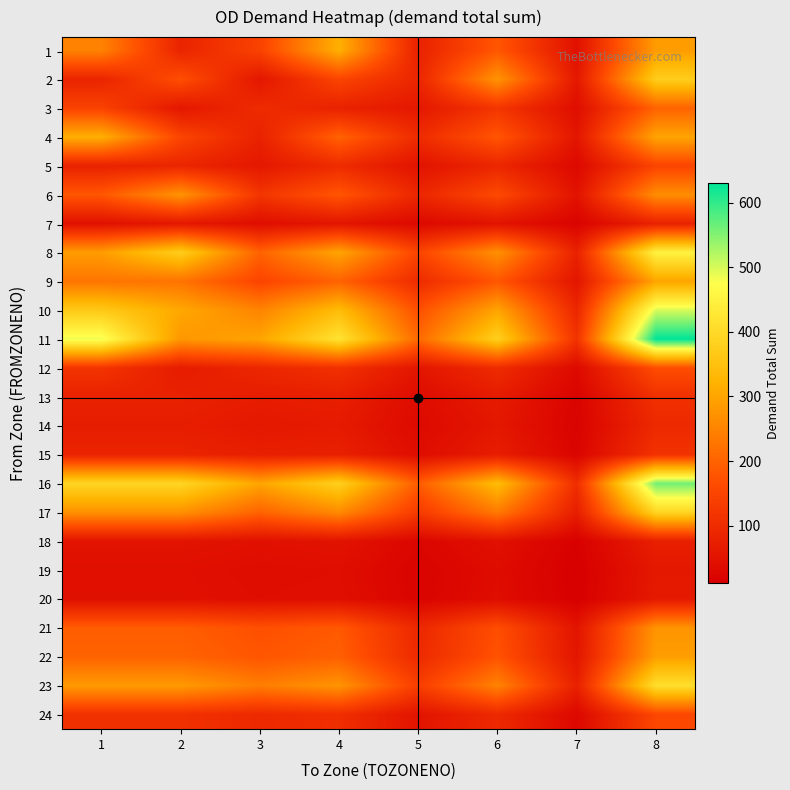

Reading left to right, what are all the values shown in this chart?

1: 1=248.0	2=84.8	3=145.1	4=317.0	5=80.0	6=181.3	7=45.9	8=287.6
2: 1=84.8	2=168.0	3=57.4	4=150.8	5=88.3	6=275.0	7=59.5	8=374.7
3: 1=145.1	2=57.4	3=100.0	4=80.0	5=60.0	6=120.0	7=40.0	8=200.0
4: 1=317.0	2=150.8	3=80.0	4=200.0	5=100.0	6=180.0	7=55.0	8=300.0
5: 1=80.0	2=88.3	3=60.0	4=100.0	5=50.0	6=90.0	7=30.0	8=150.0
6: 1=181.3	2=275.0	3=120.0	4=180.0	5=90.0	6=160.0	7=50.0	8=265.0
7: 1=45.9	2=59.5	3=40.0	4=55.0	5=30.0	6=50.0	7=20.0	8=80.0
8: 1=287.6	2=374.7	3=200.0	4=300.0	5=150.0	6=270.0	7=80.0	8=450.0
9: 1=227.4	2=224.8	3=150.0	4=200.0	5=100.0	6=180.0	7=55.0	8=300.0
10: 1=366.5	2=305.2	3=250.0	4=340.0	5=170.0	6=300.0	7=90.0	8=500.0
11: 1=485.5	2=279.2	3=300.0	4=420.0	5=210.0	6=380.0	7=115.0	8=630.0
12: 1=117.6	2=68.2	3=90.0	4=110.0	5=55.0	6=100.0	7=32.0	8=165.0
13: 1=80.3	2=80.3	3=70.0	4=75.0	5=37.0	6=67.0	7=21.0	8=110.0
14: 1=71.4	2=71.4	3=60.0	4=65.0	5=32.0	6=58.0	7=18.0	8=95.0
15: 1=83.8	2=83.8	3=75.0	4=78.0	5=39.0	6=70.0	7=22.0	8=115.0
16: 1=391.3	2=391.3	3=300.0	4=380.0	5=190.0	6=340.0	7=105.0	8=560.0
17: 1=270.1	2=270.1	3=200.0	4=260.0	5=130.0	6=235.0	7=72.0	8=390.0
18: 1=51.9	2=51.9	3=45.0	4=50.0	5=25.0	6=45.0	7=14.0	8=75.0
19: 1=42.9	2=42.9	3=38.0	4=40.0	5=20.0	6=36.0	7=11.0	8=60.0
20: 1=43.9	2=43.9	3=40.0	4=42.0	5=21.0	6=38.0	7=12.0	8=63.0
21: 1=191.3	2=191.3	3=170.0	4=185.0	5=92.0	6=167.0	7=52.0	8=275.0
22: 1=199.9	2=199.9	3=180.0	4=195.0	5=97.0	6=175.0	7=55.0	8=290.0
23: 1=283.8	2=283.8	3=240.0	4=275.0	5=137.0	6=248.0	7=77.0	8=410.0
24: 1=110.0	2=110.0	3=95.0	4=105.0	5=52.0	6=95.0	7=29.0	8=155.0